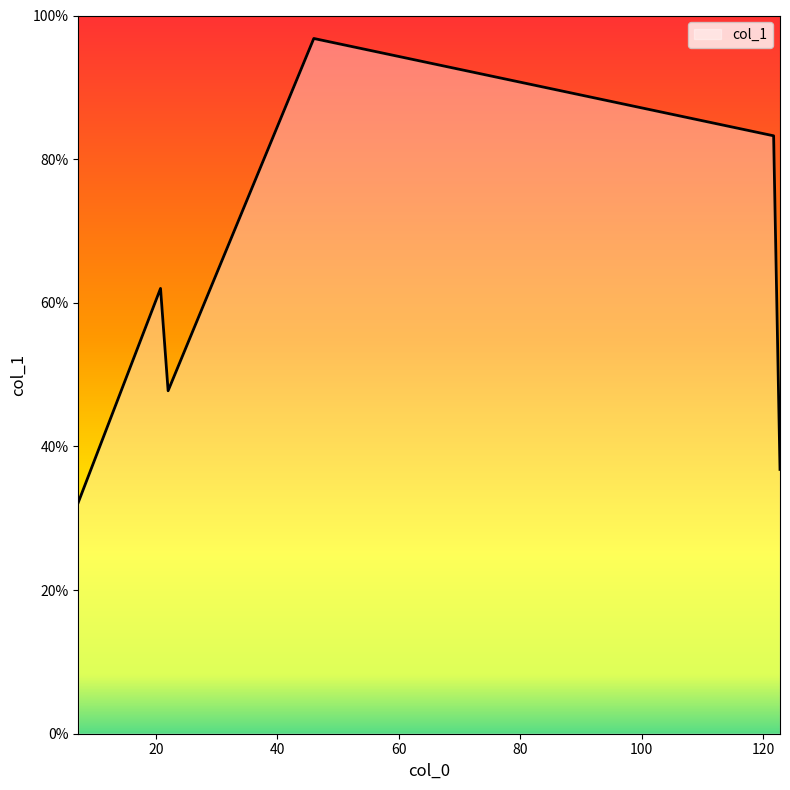

What is the average value?

59.8